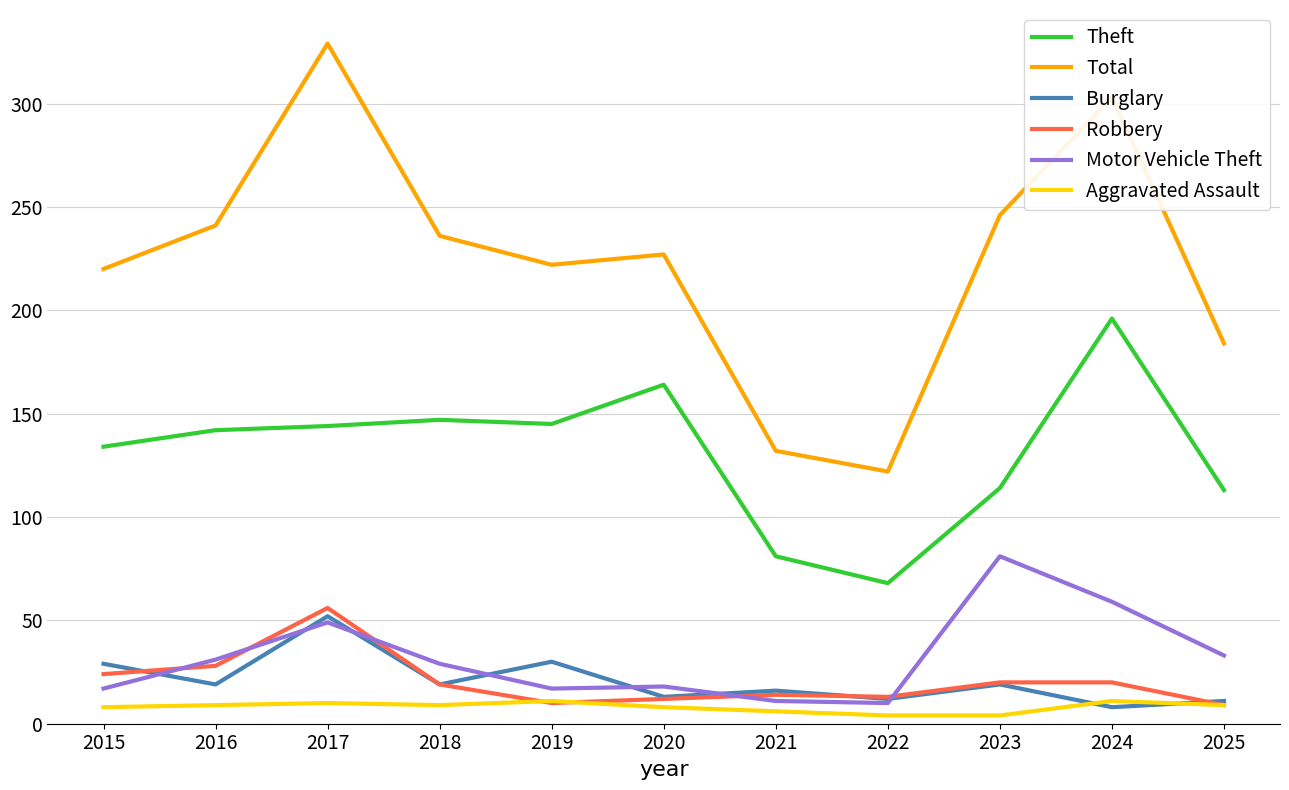

Which series has the largest total across all categories?

Total